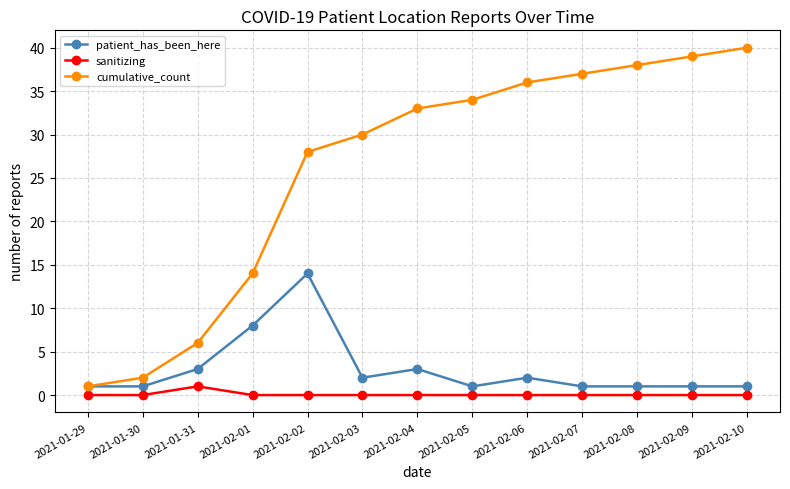

What is the total value across all series at 2021-01-31?

10